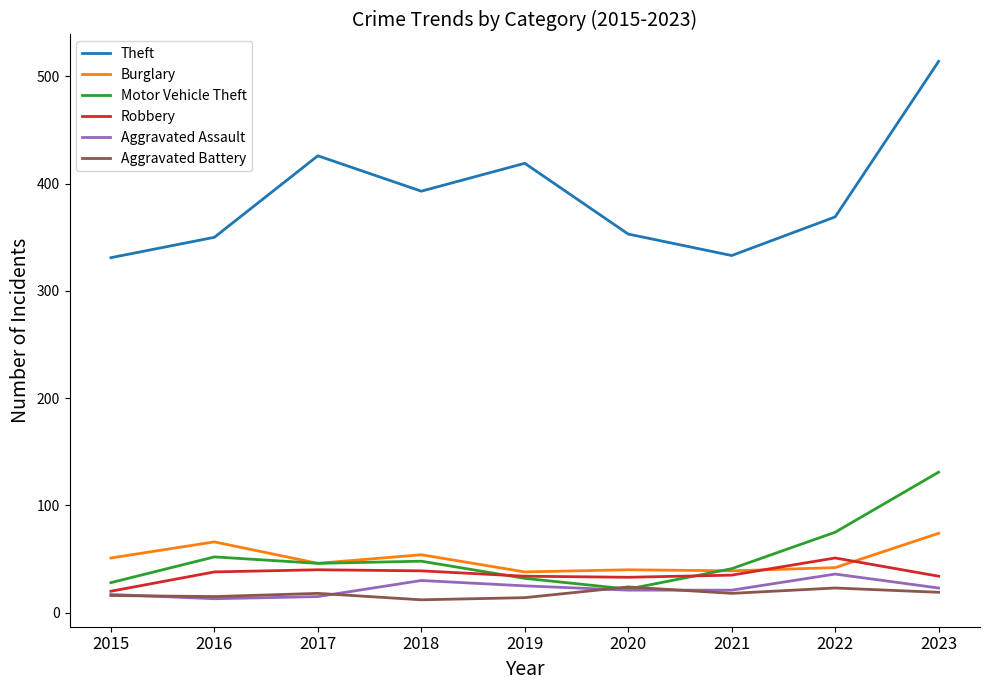

What is the difference between the highest and lowest values at 2018?

381